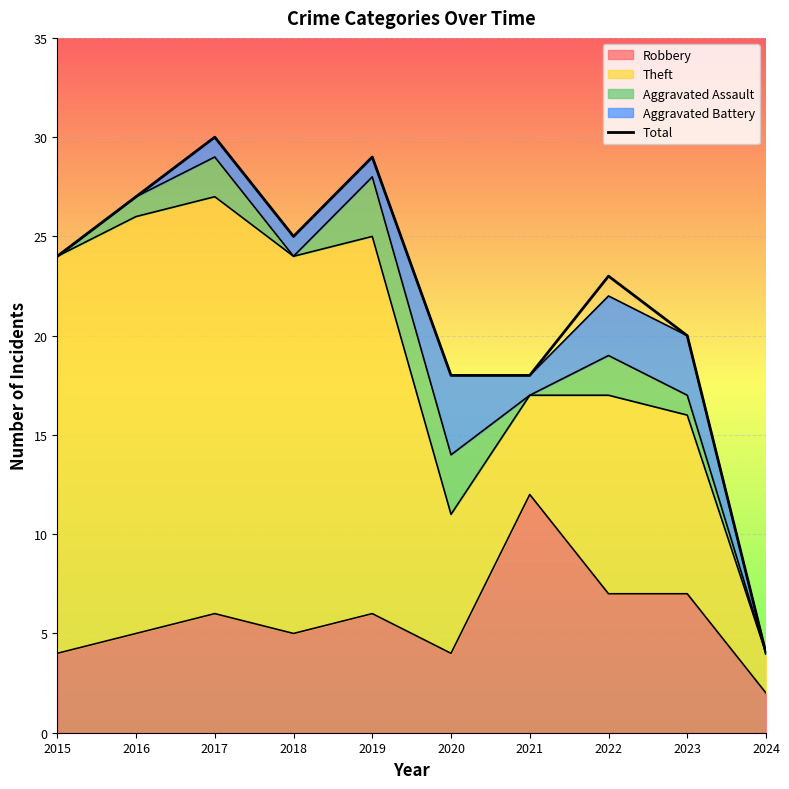

At which label does the data first exceed 24?

2016